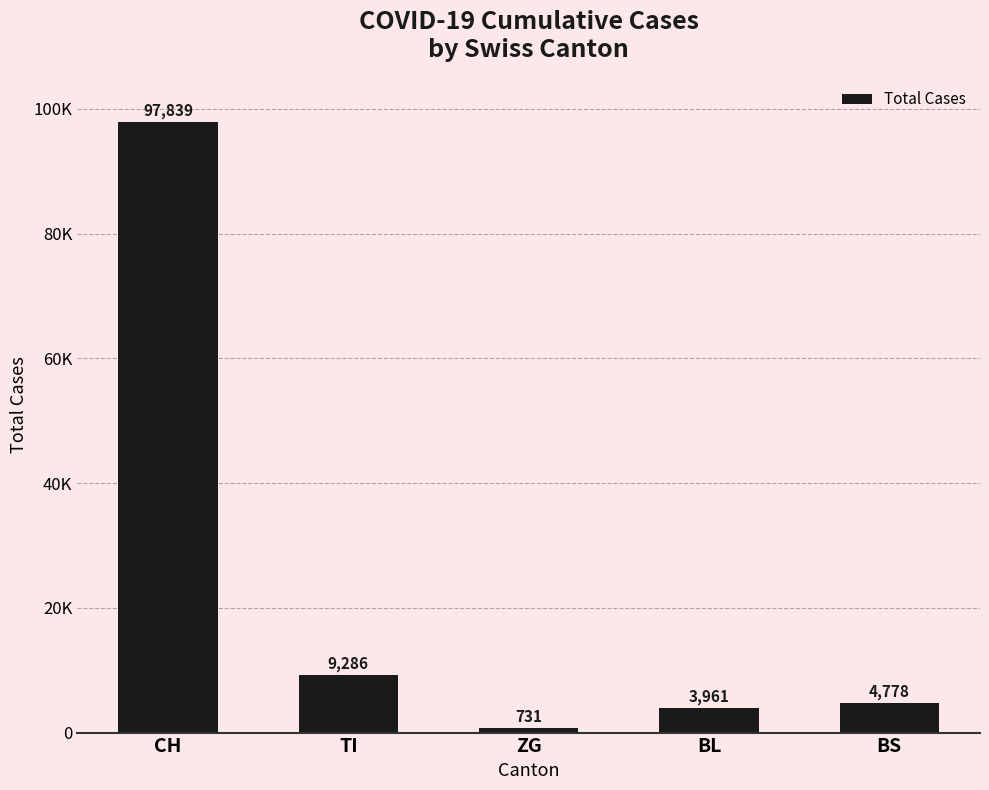

Rank the categories by value from highest to lowest.

CH, TI, BS, BL, ZG